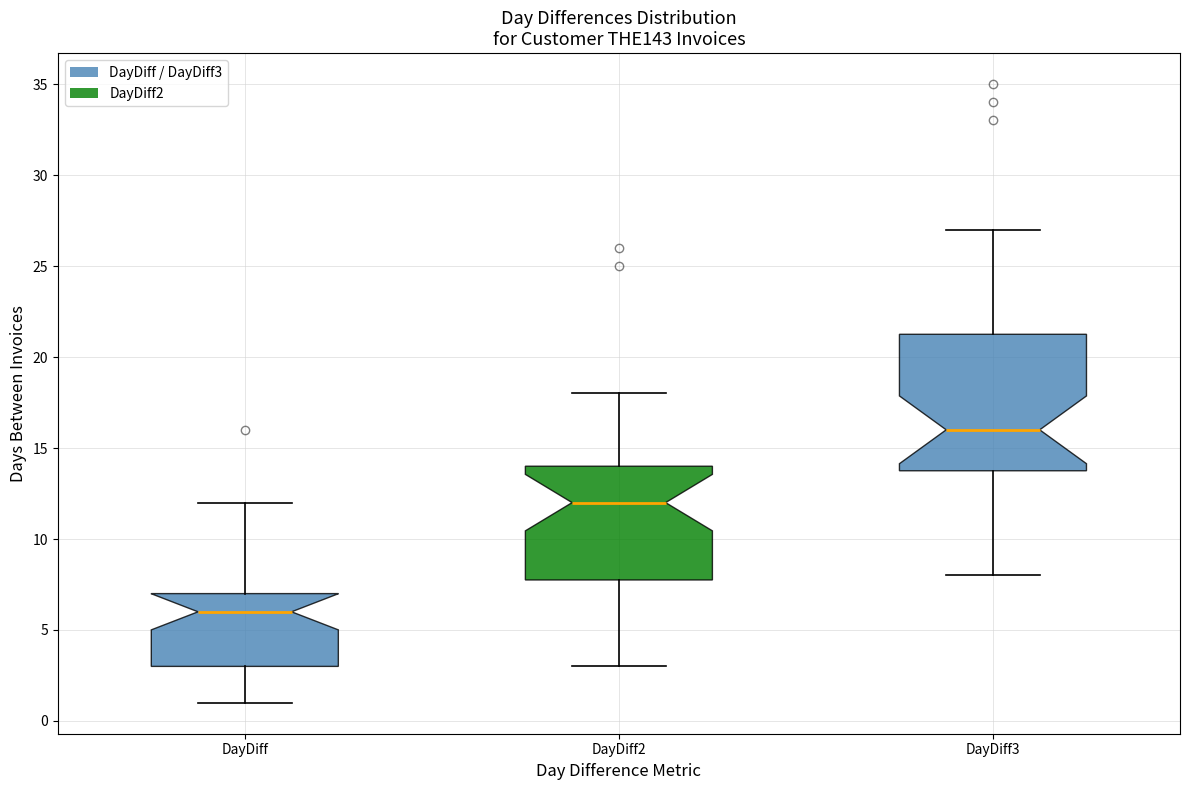

Reading left to right, read every box against the y-axis: the position of its median line, the range the box covers, and the ends of its whiskers. The values are not printed on the chart, so give them approximately, as read against the axis.

DayDiff: median 6.0, box 3.0 to 7.0, whiskers 1.0 to 12.0
DayDiff2: median 12.0, box 8.0 to 14.0, whiskers 3.0 to 18.0
DayDiff3: median 16.0, box 14.0 to 21.5, whiskers 8.0 to 27.0